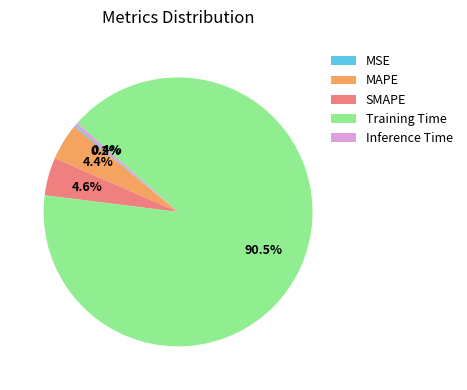

To the nearest percent, what is the average slice percentage?

20%